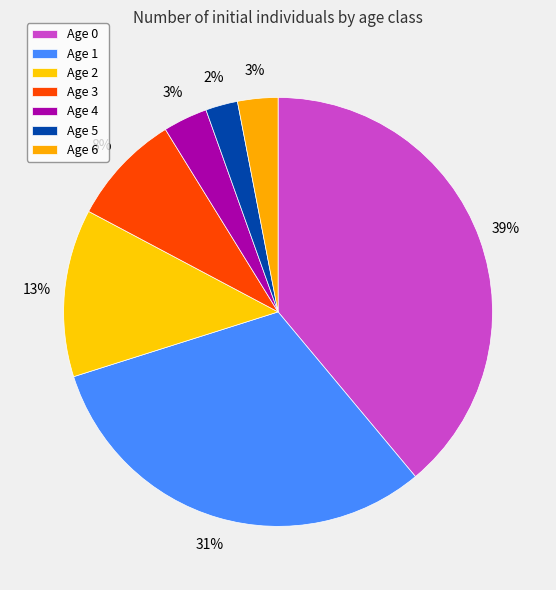

How many segments does this pie chart have?

7